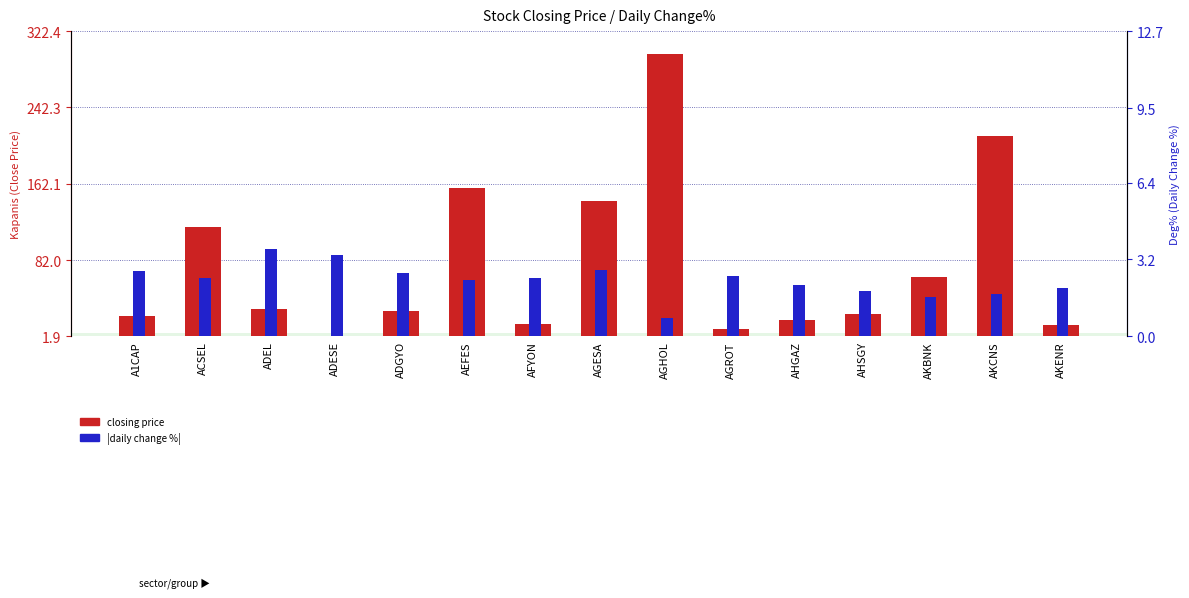

Which category has the lowest value across all series?

AGHOL